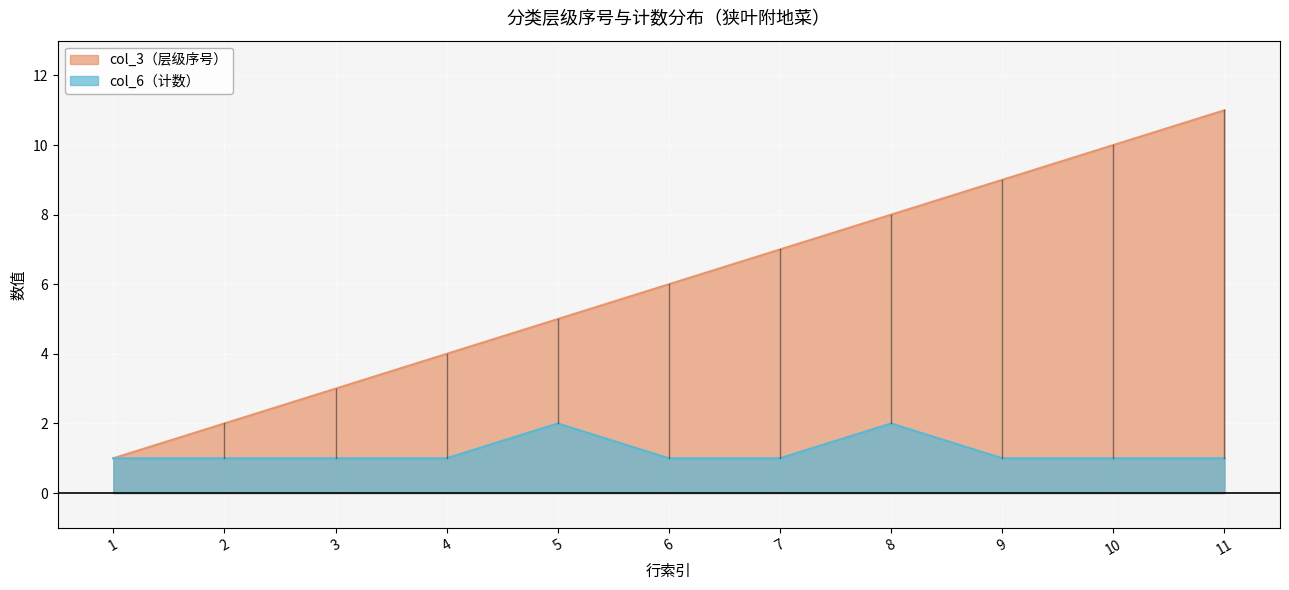

How many distinct data groups are displayed?

2